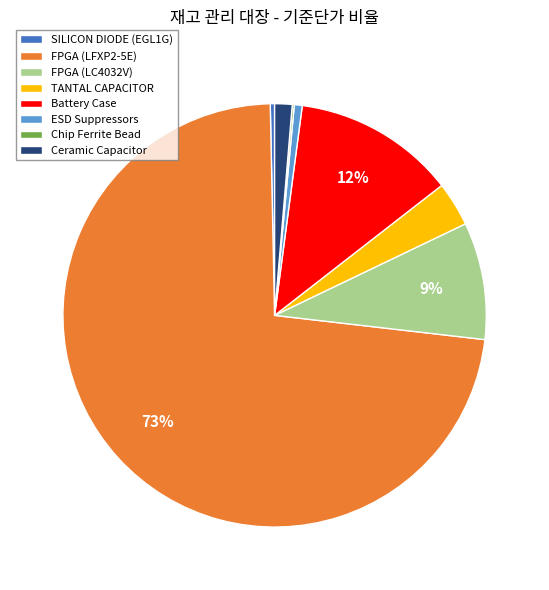

To the nearest percent, what is the difference between the SILICON DIODE (EGL1G) and Ceramic Capacitor slice percentages?

1%